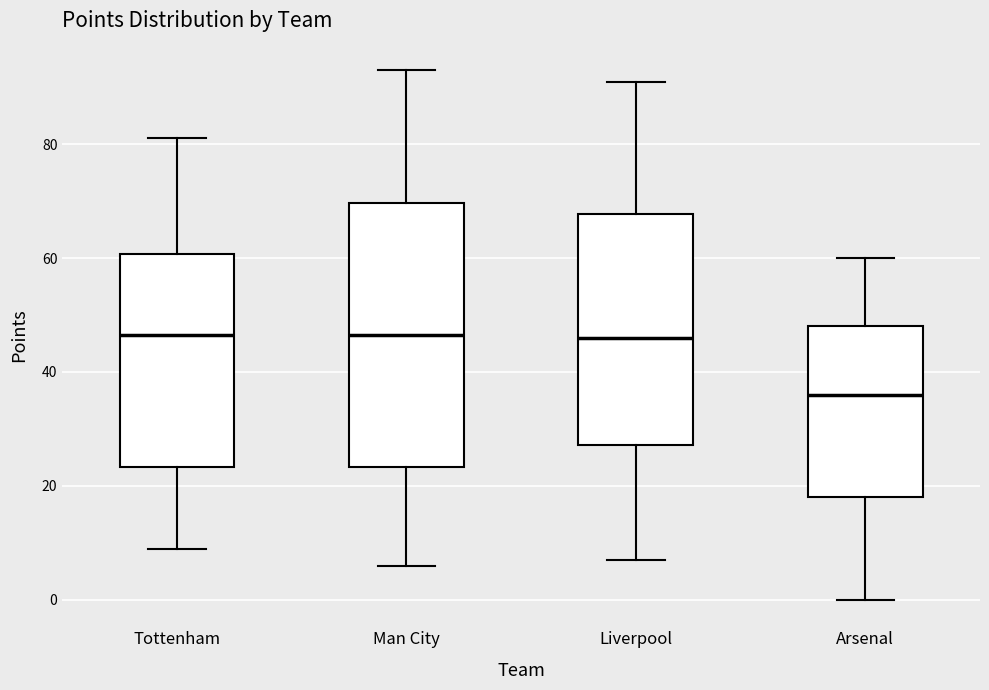

Where is the lower edge of the box for Tottenham on the y-axis? The values are not printed on the chart, so give them approximately, as read against the axis.

24